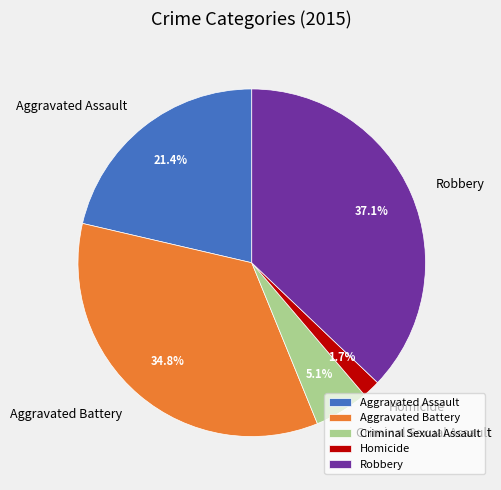

To the nearest percent, what percentage of the pie is Homicide?

2%